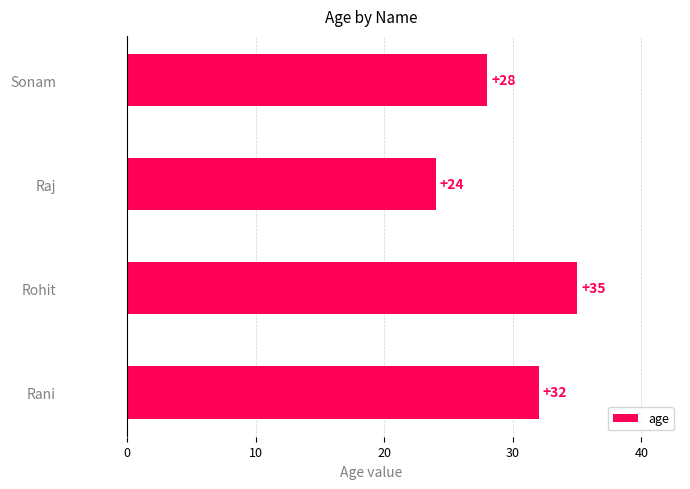

How many categories are shown in the chart?

4